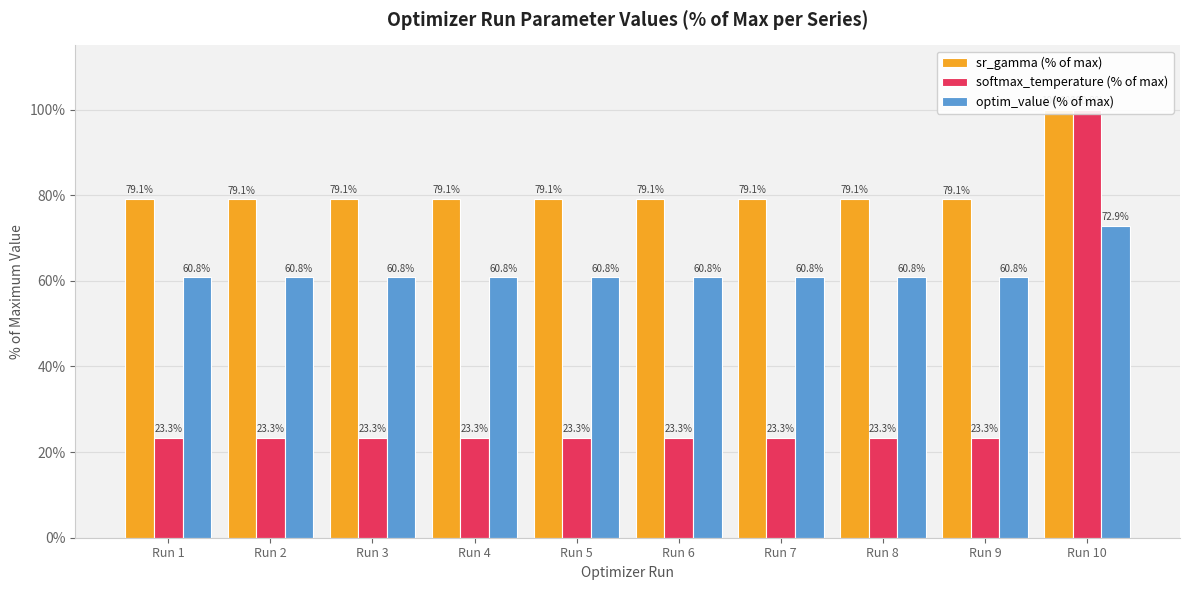

How many bars are there in total?

30